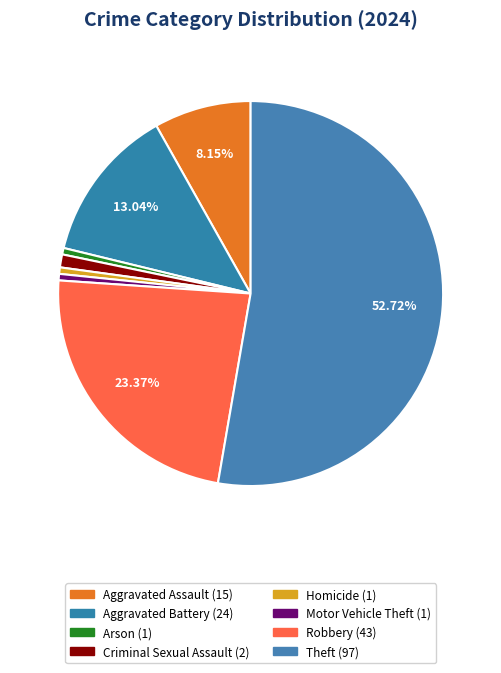

Combined, do Aggravated Assault and Arson account for over 50%?

No